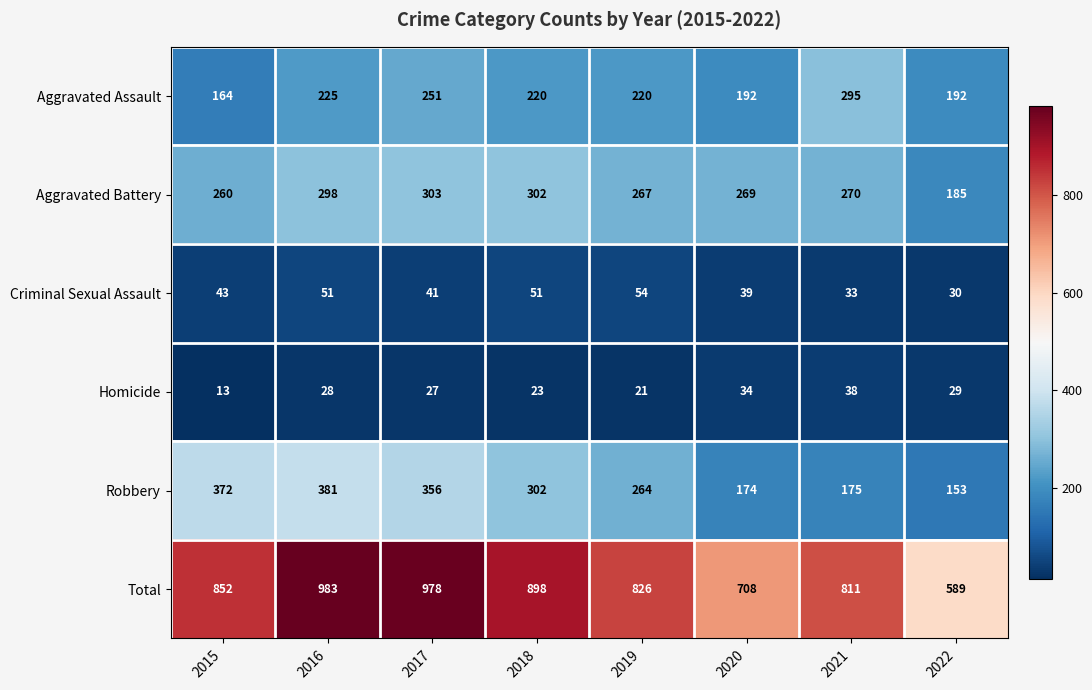

Where does the Aggravated Battery series first go above 270?

2016